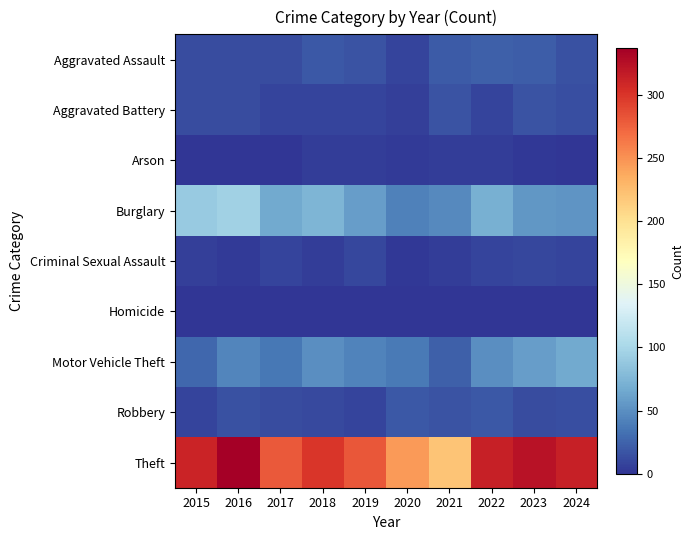

Which category has the highest value across all series?

2016